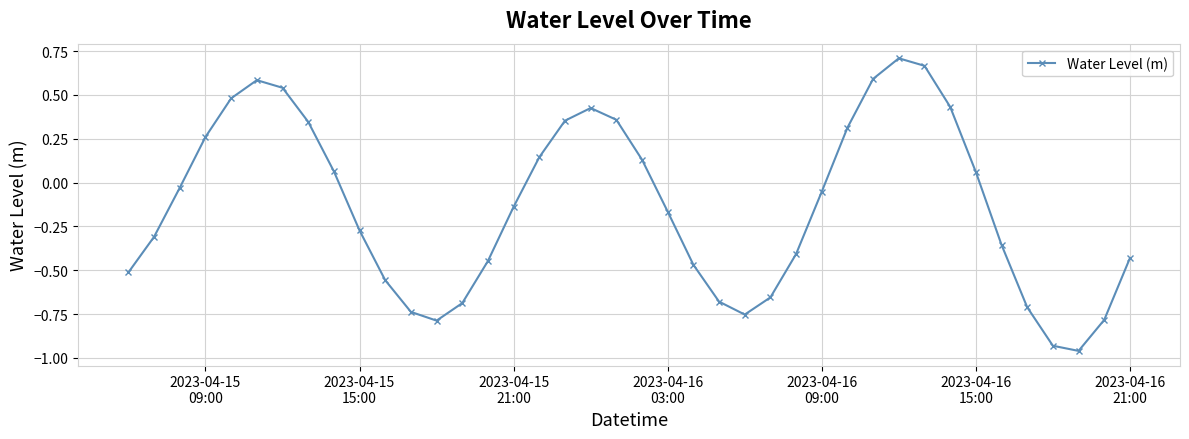

How many interior local peaks (higher than both neighbors) does the data have?

3